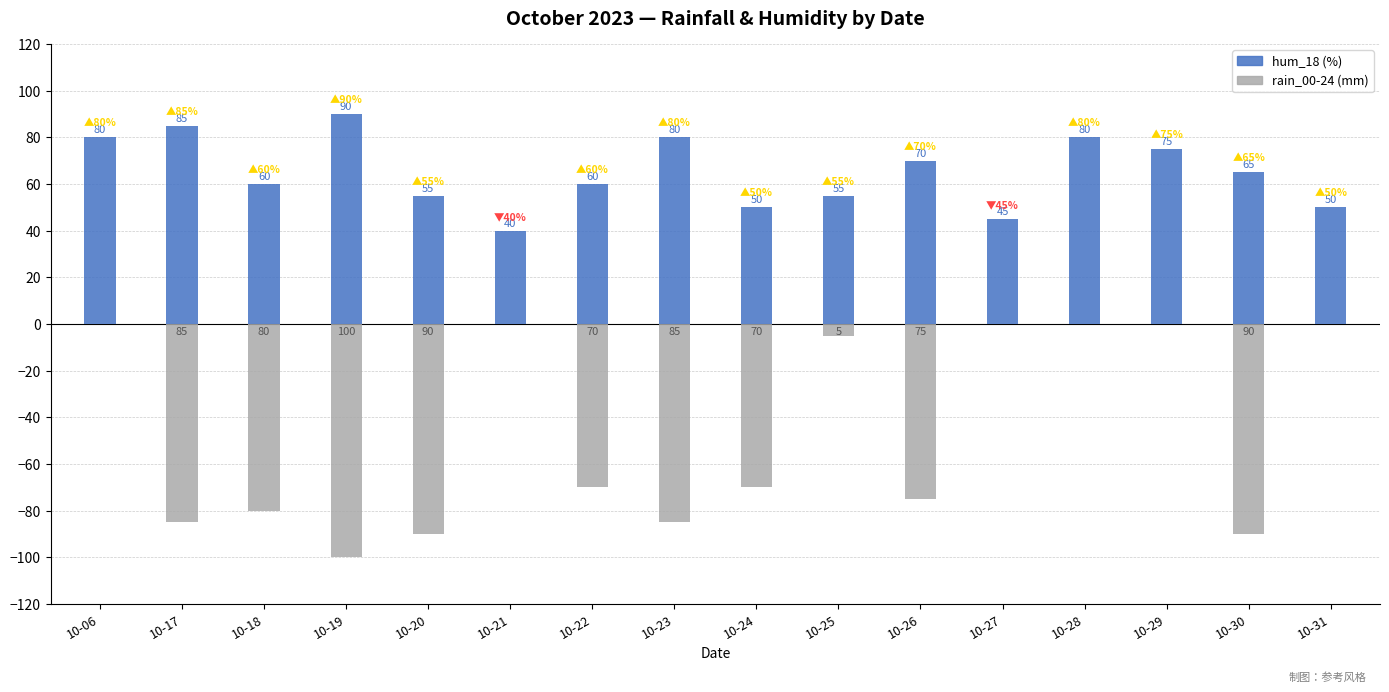

Rank the series by their maximum value, from lowest to highest.

rain_00-24 (mm), hum_18 (%)